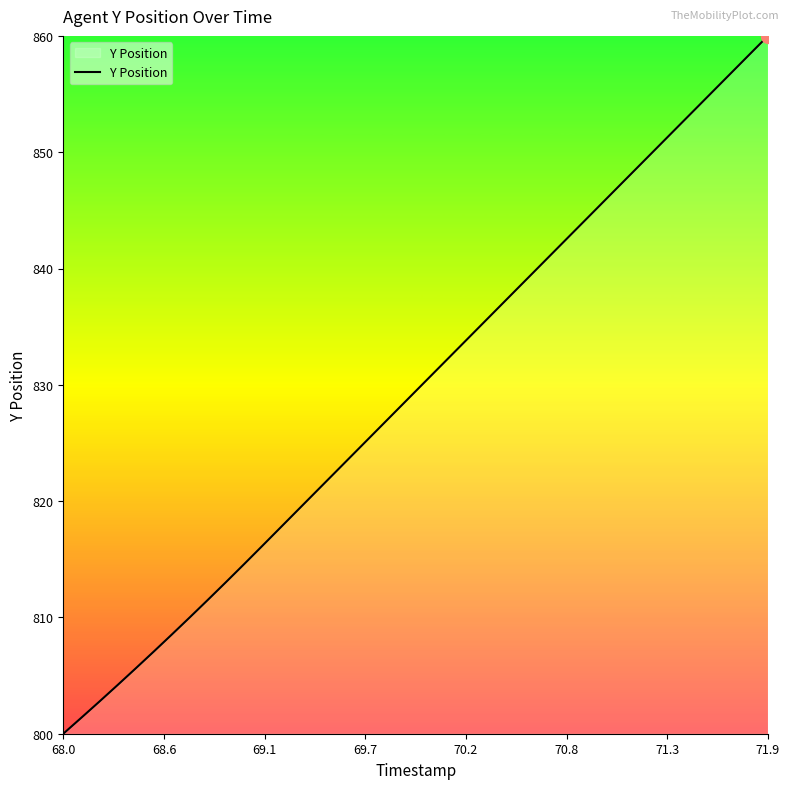

What is the sum of all values?

33182.5